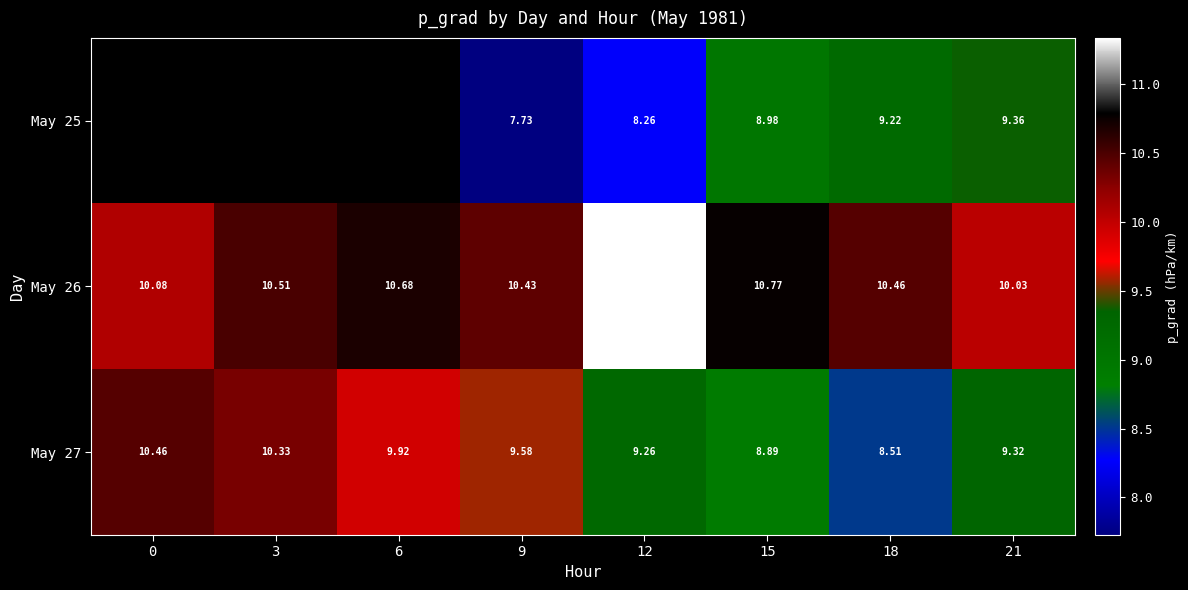

Is it true that May 25 equals 2.7 at 15?

False